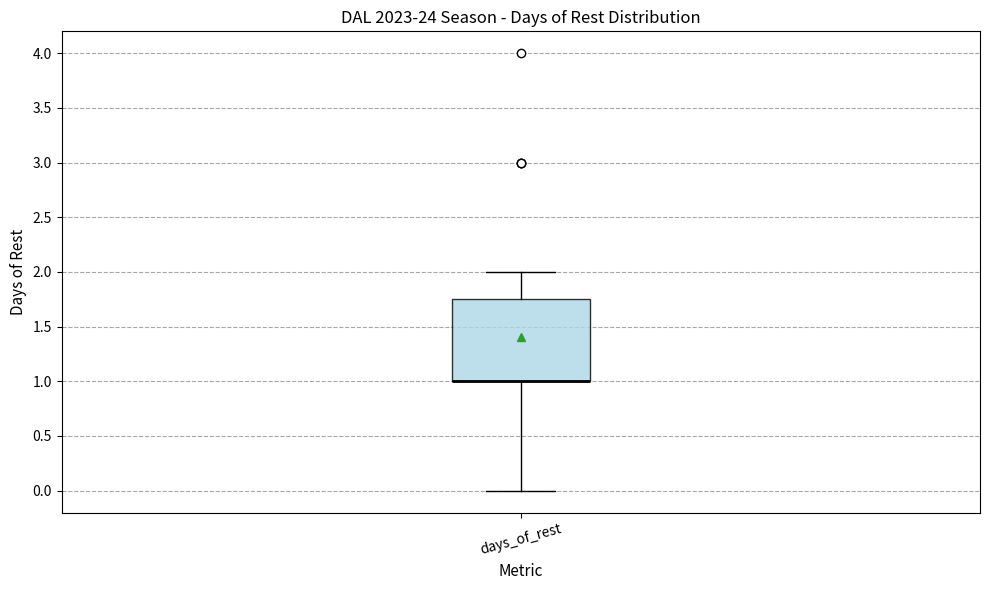

Transcribe this box plot: give where the median line is, the range the box spans, and where the two whiskers end, as read against the y-axis. The values are not printed on the chart, so give them approximately, as read against the axis.

median 1.00 (drawn on the box's lower edge), box 1.00 to 1.75, whiskers 0.00 to 2.00